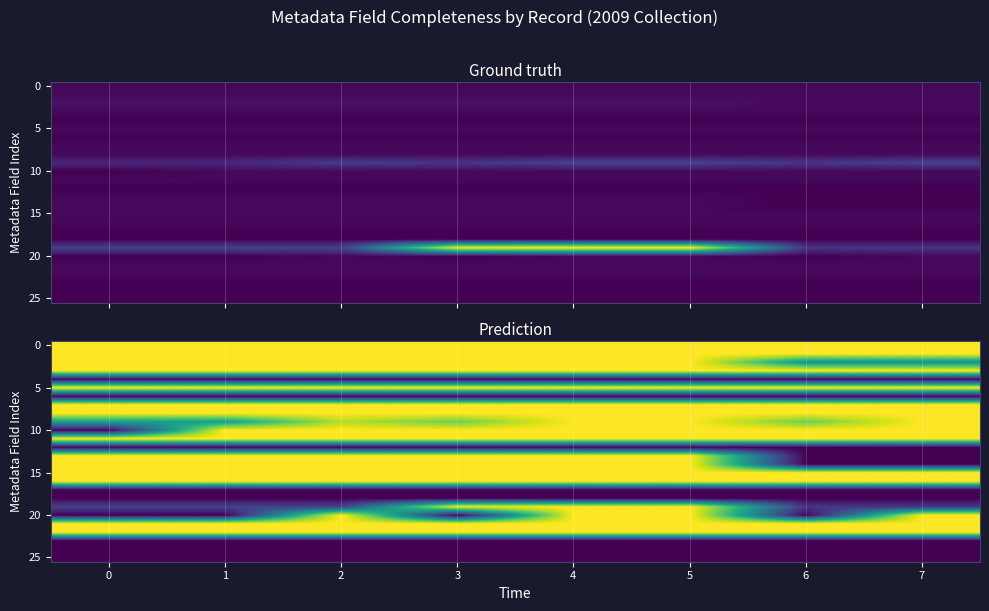

What is the sum of the 5 values at 4 and 1?

2.0